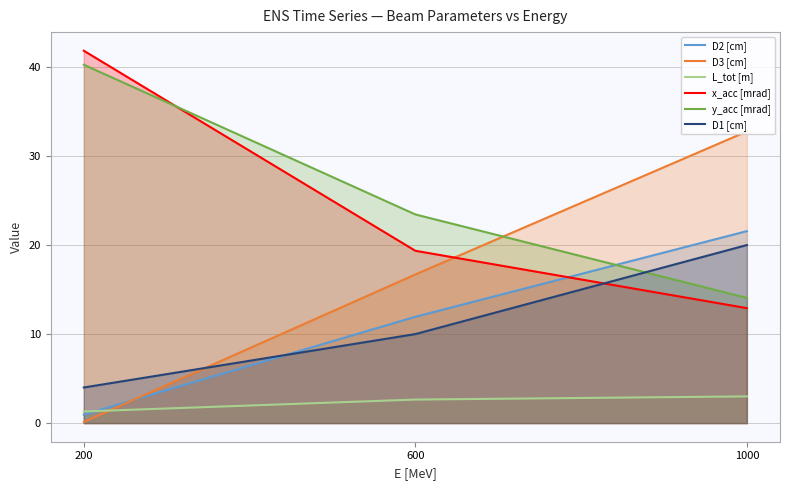

How many data points in D1 [cm] are less than 10?

1